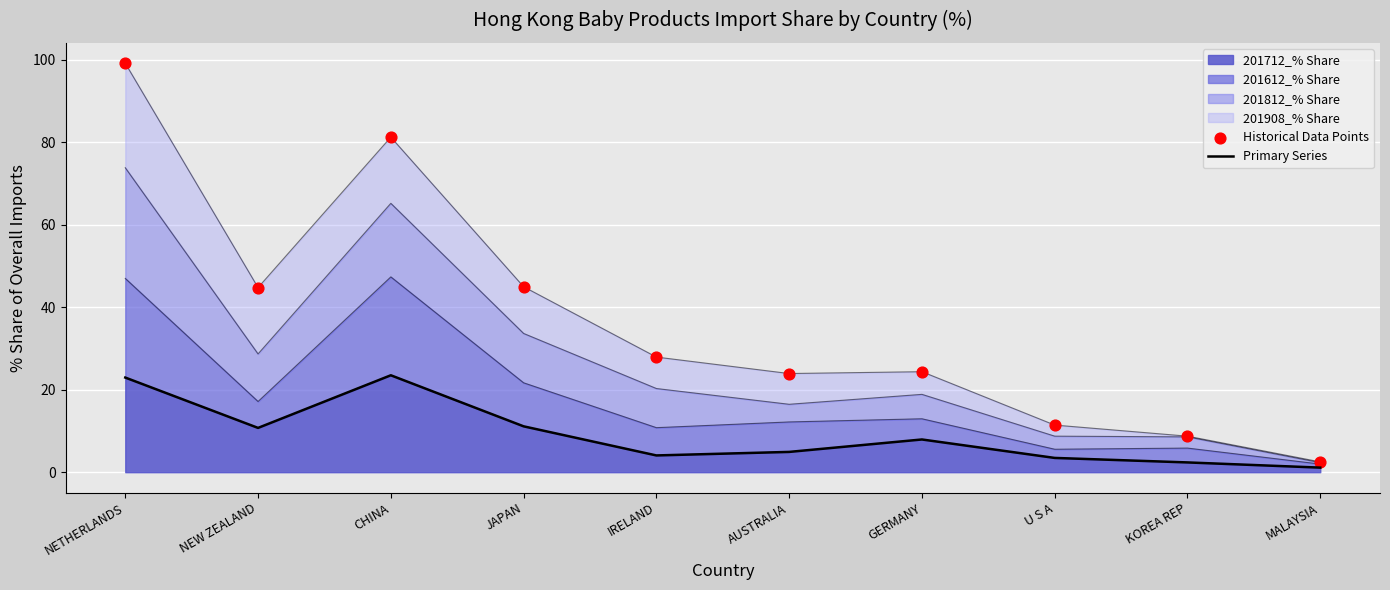

At how many categories does at least one series exceed 35?

4